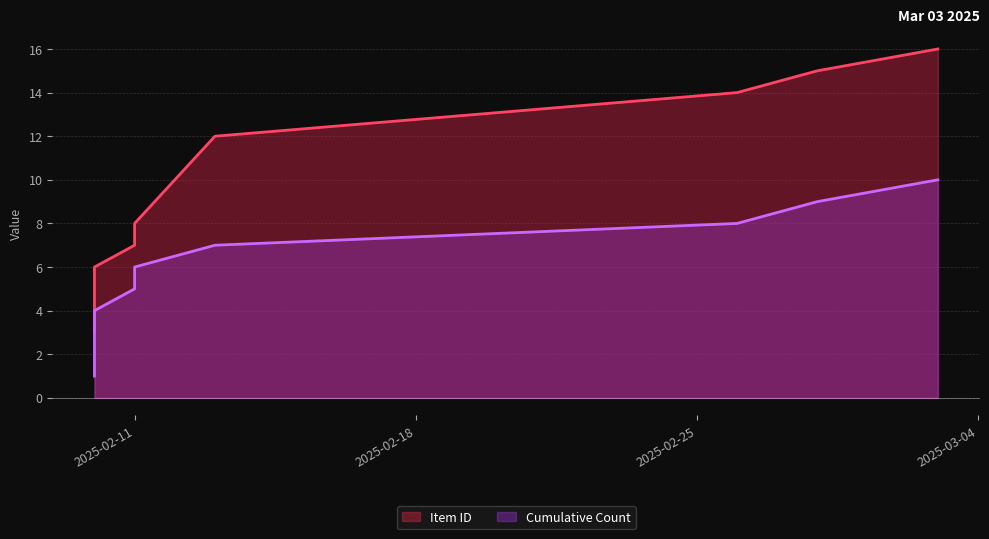

List the labels in order of value, smallest first.

2025-02-10, 2025-02-10, 2025-02-10, 2025-02-10, 2025-02-11, 2025-02-11, 2025-02-13, 2025-02-26, 2025-02-28, 2025-03-03